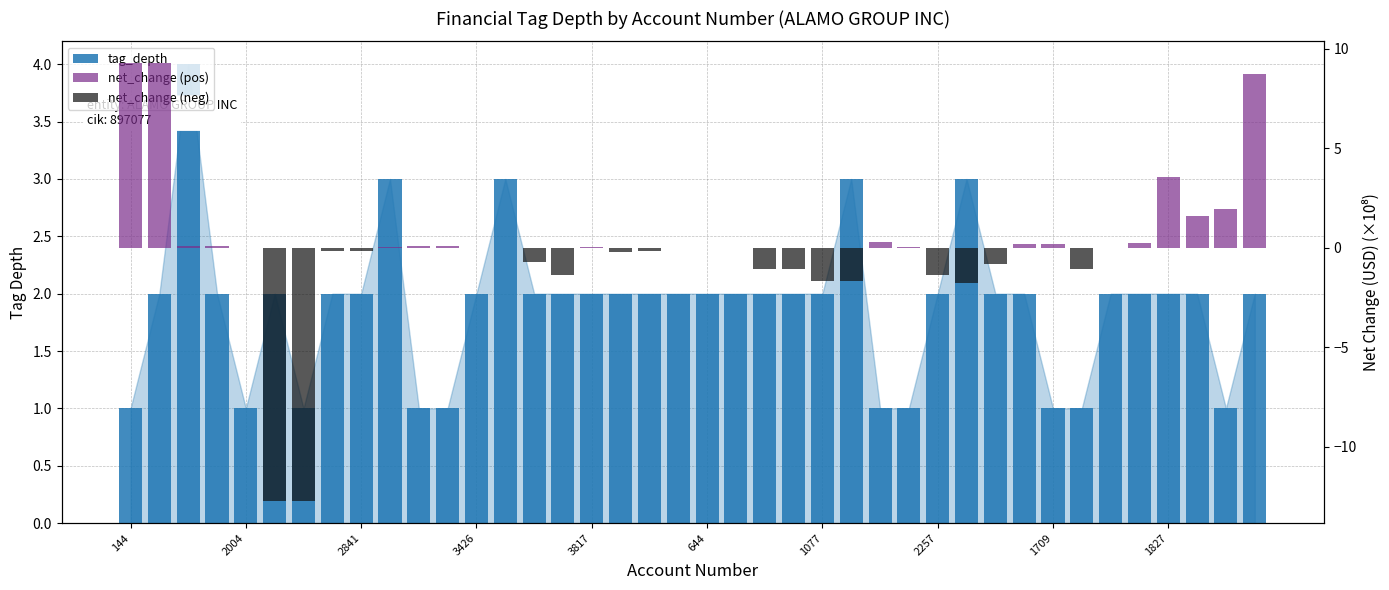

What position from the left is 14?

15